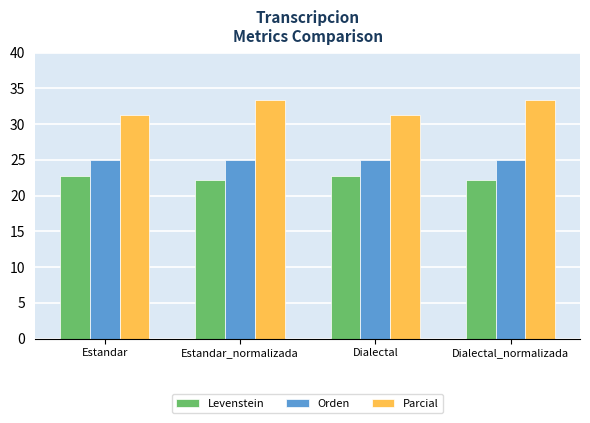

Are the bars horizontal?

No